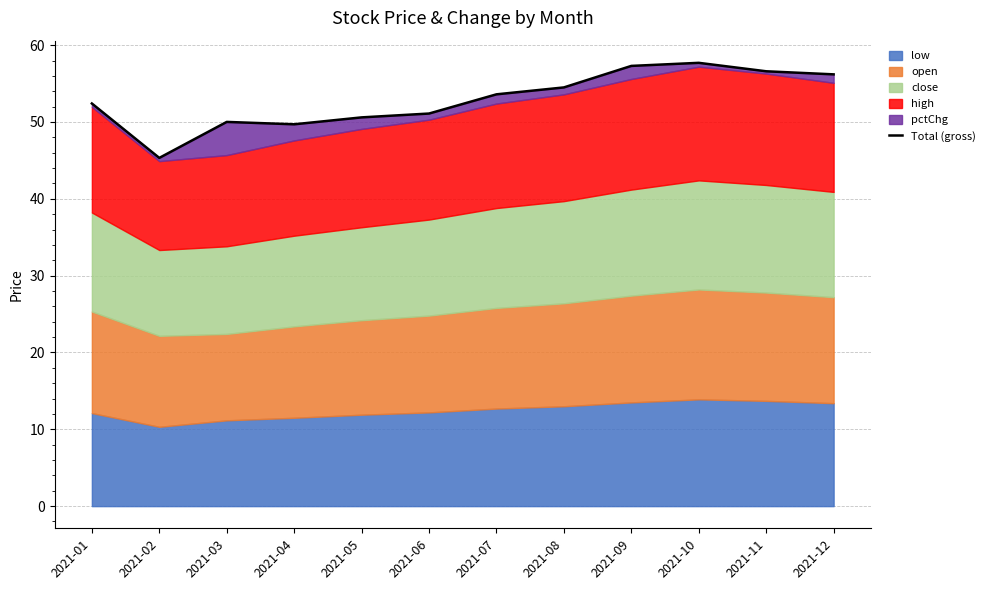

Which category has the highest value across all series?

2021-10